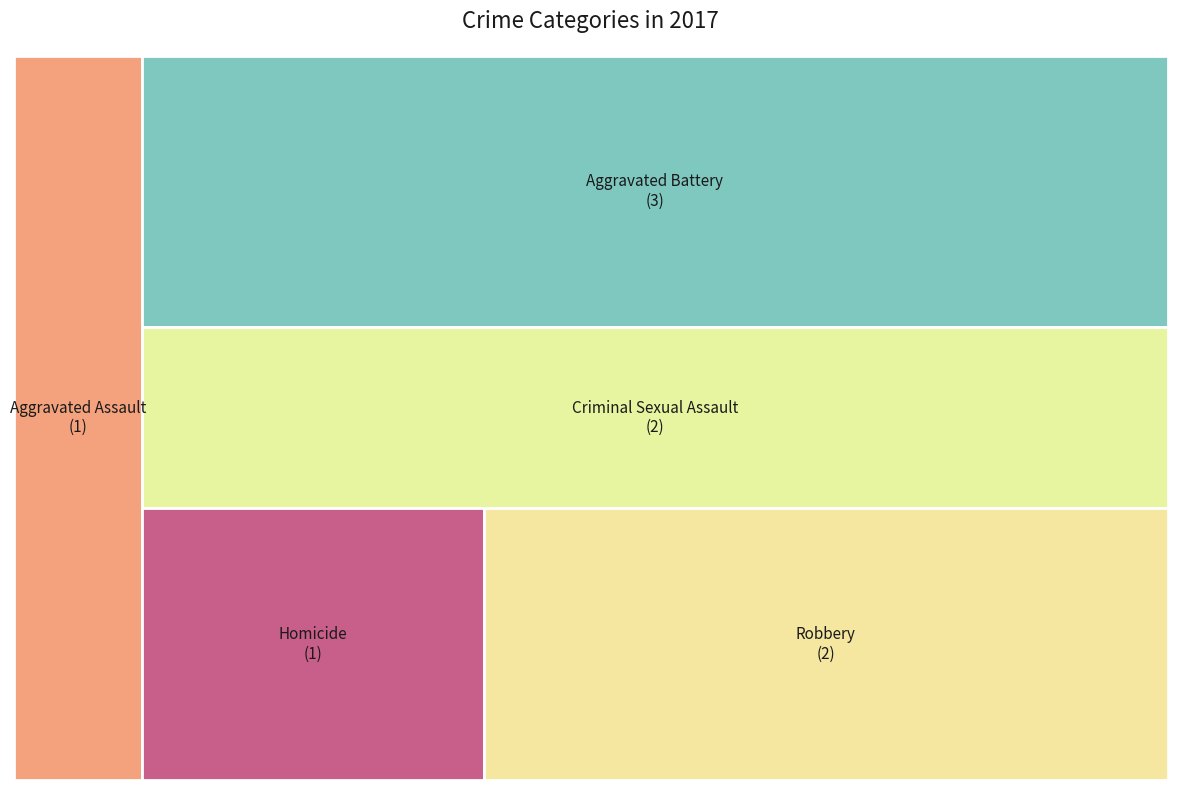

To the nearest percent, what is the difference between the Homicide and Criminal Sexual Assault slice percentages?

11%